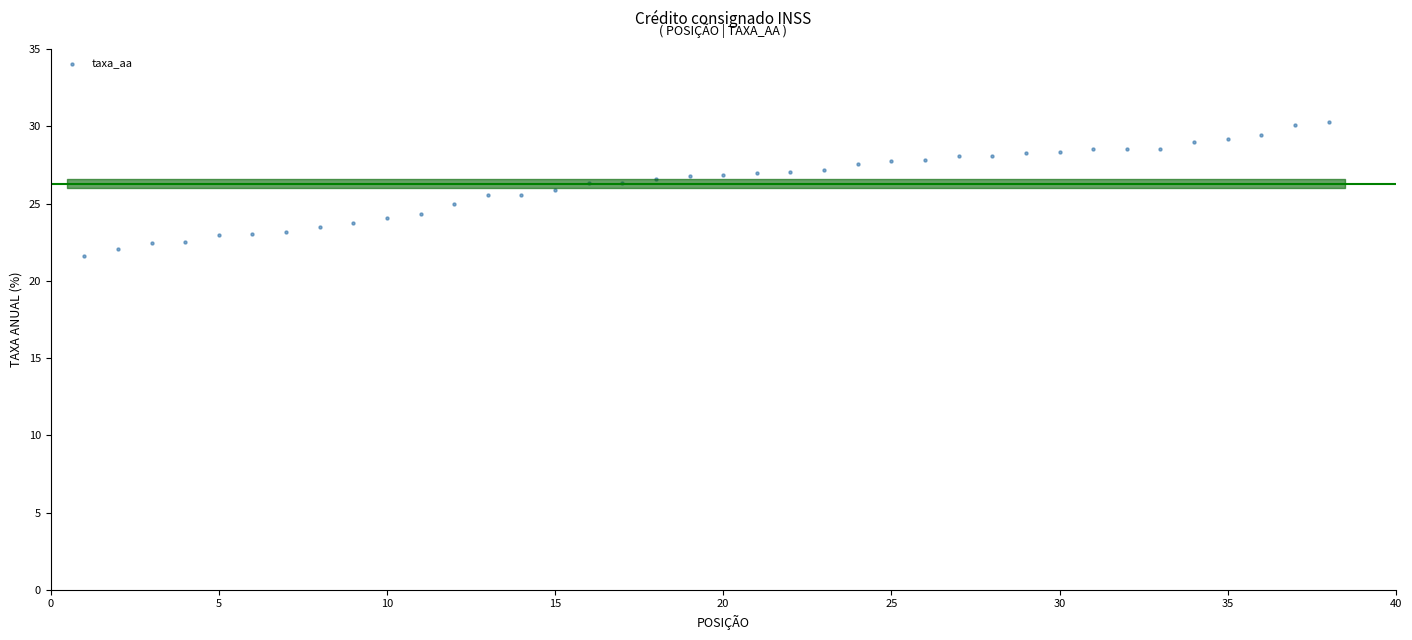

What is the range of Y values (max minus min)?

8.7